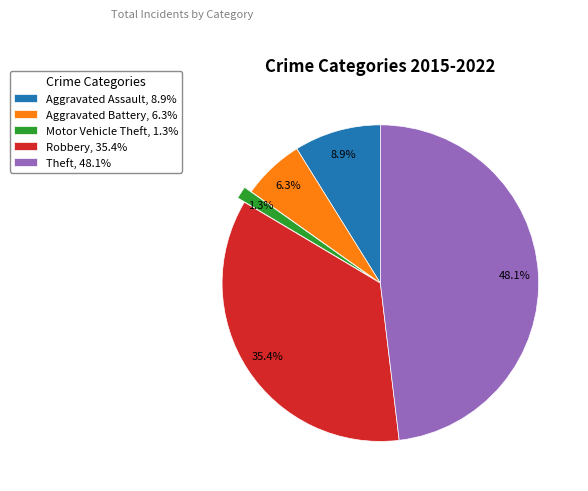

Between Aggravated Battery and Aggravated Assault, which is larger?

Aggravated Assault